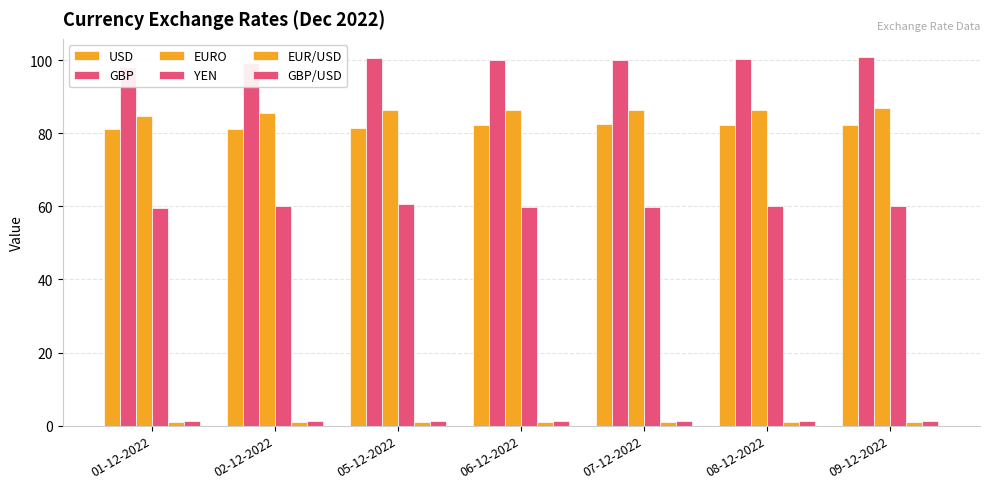

How many bars are there in each group?

6